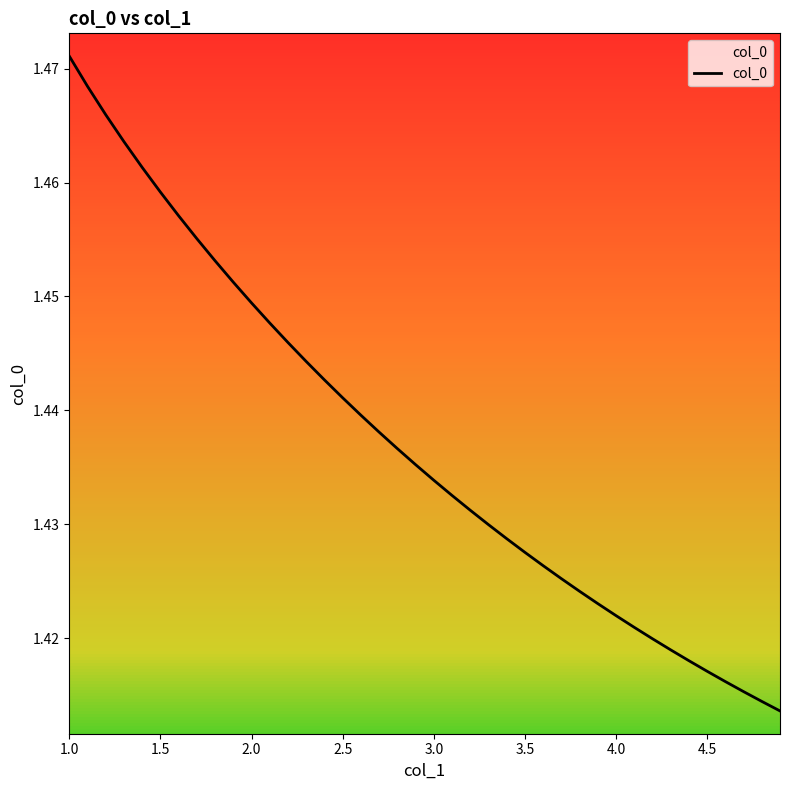

At which category does the chart reach its peak across all series?

1.0